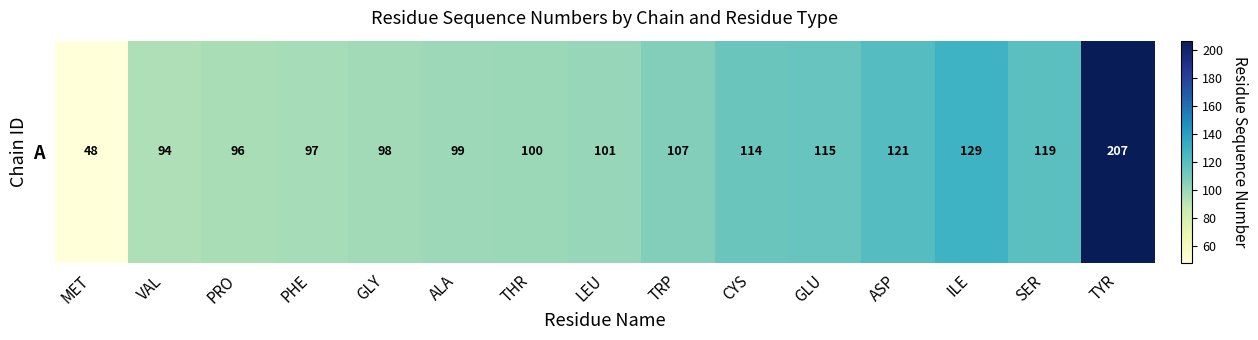

How many data points does each series have?

15